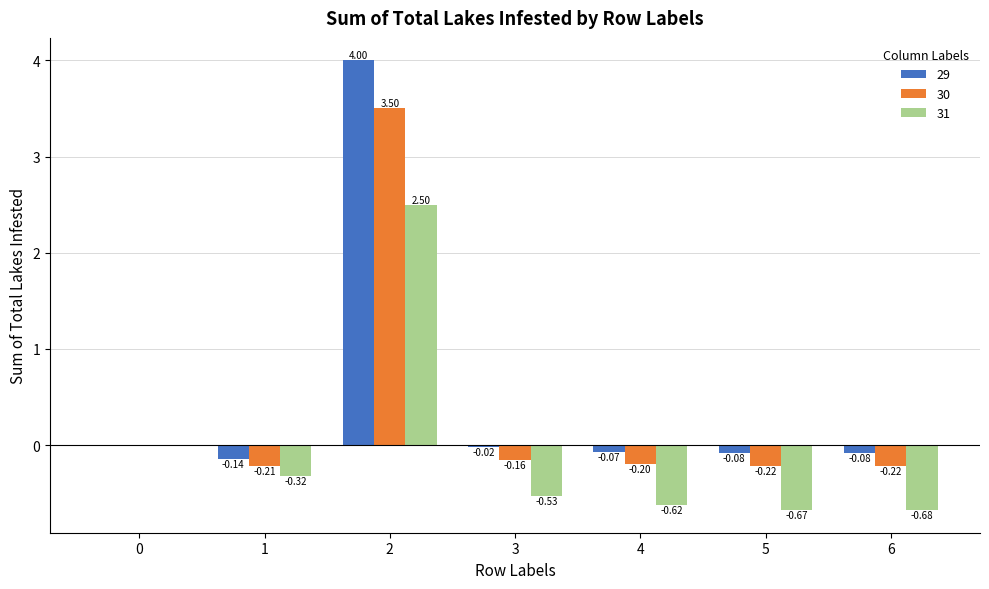

Are the bars grouped side by side (vs. stacked)?

Yes